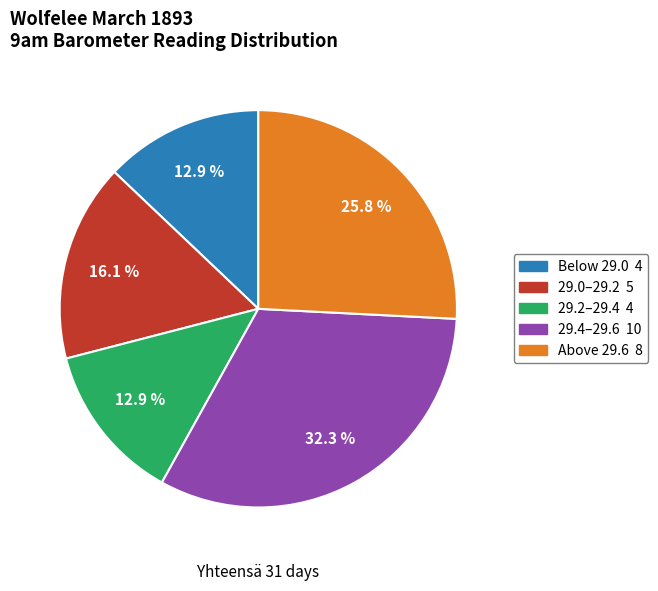

Is there any slice that represents more than half of the pie?

No